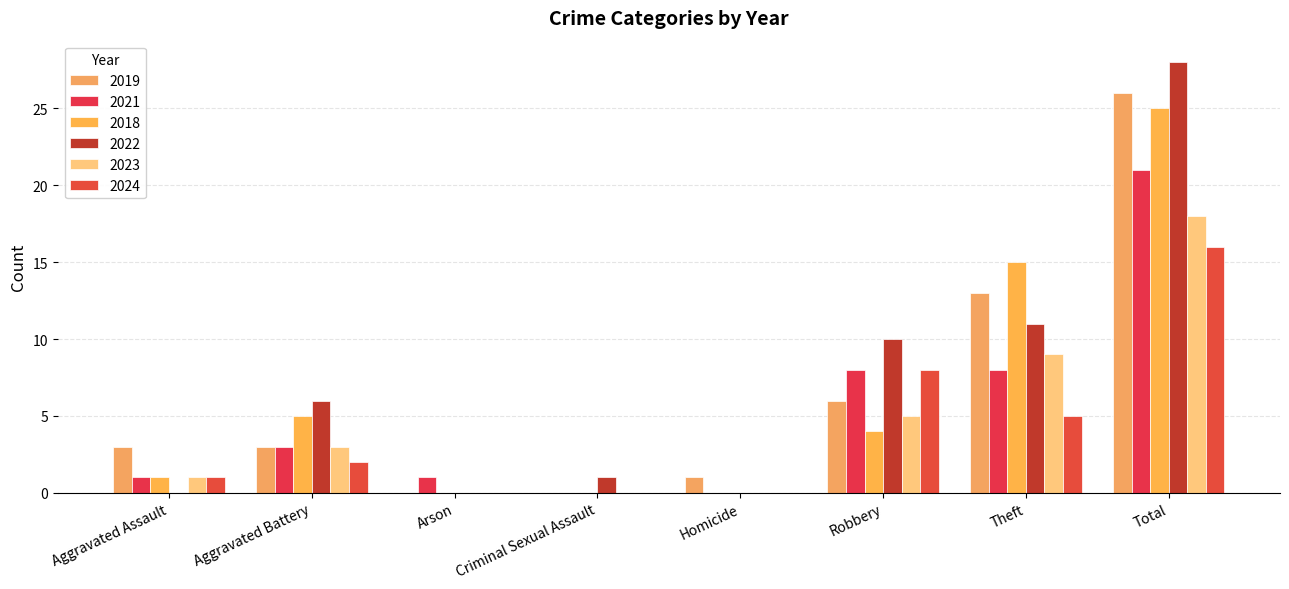

What is the total value across all series at Total?

134